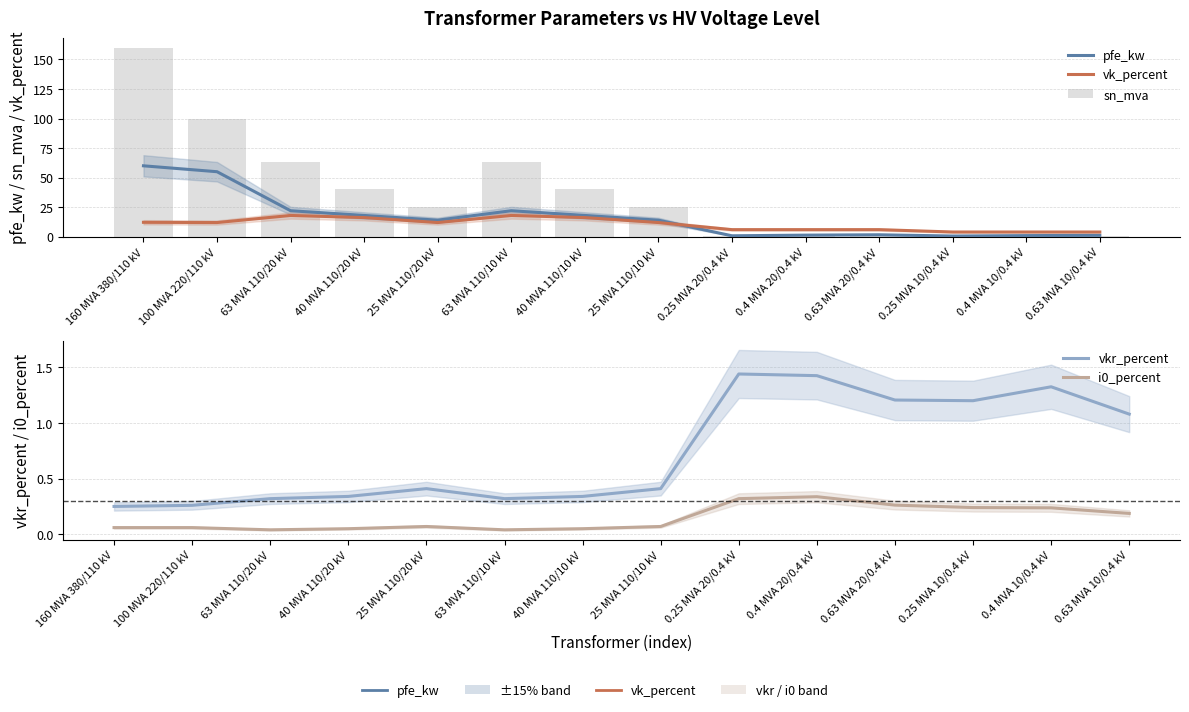

The value of i0_percent at 0.25 MVA 10/0.4 kV is 0.2. True or false?

True